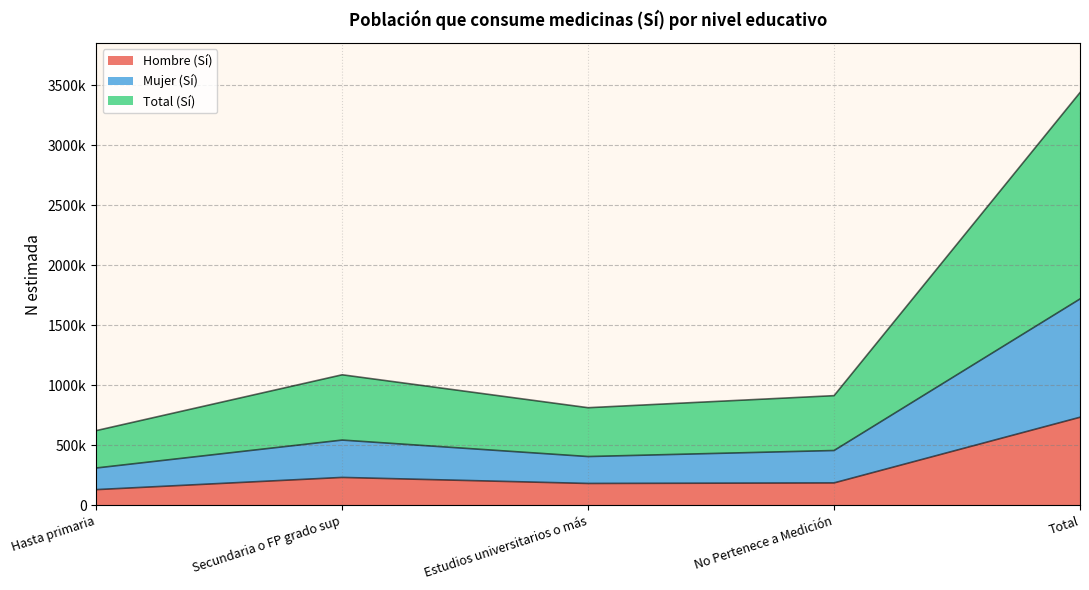

What is the label of the 1st point from the left?

Hasta primaria